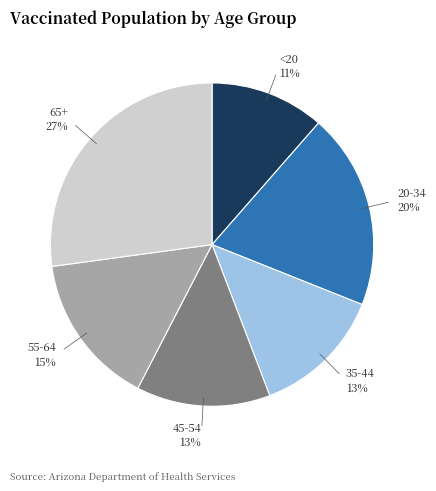

To the nearest percent, what is the average slice percentage?

17%